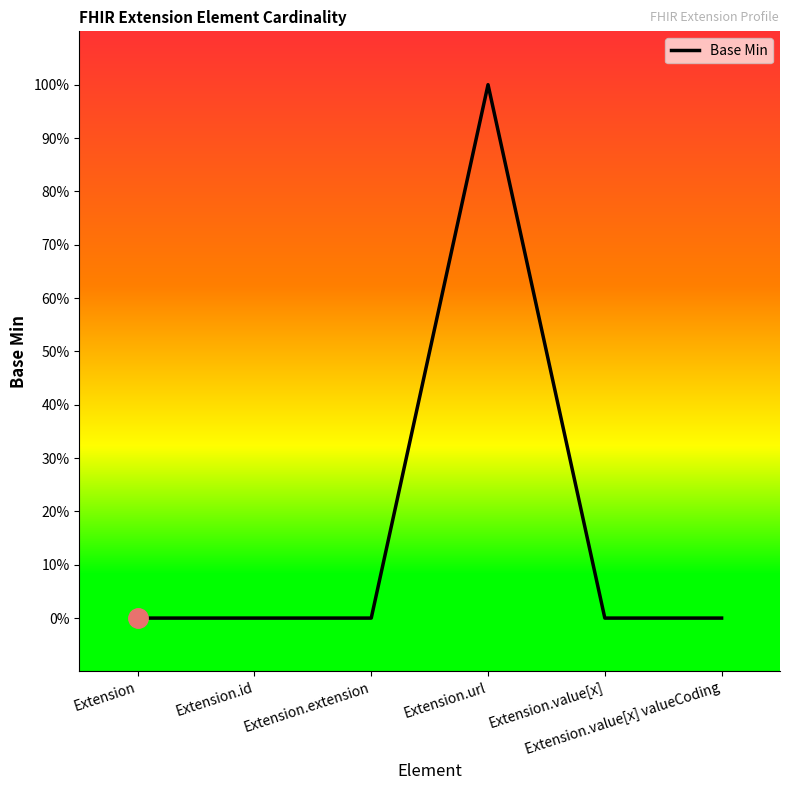

Does the chart have visible grid lines?

No